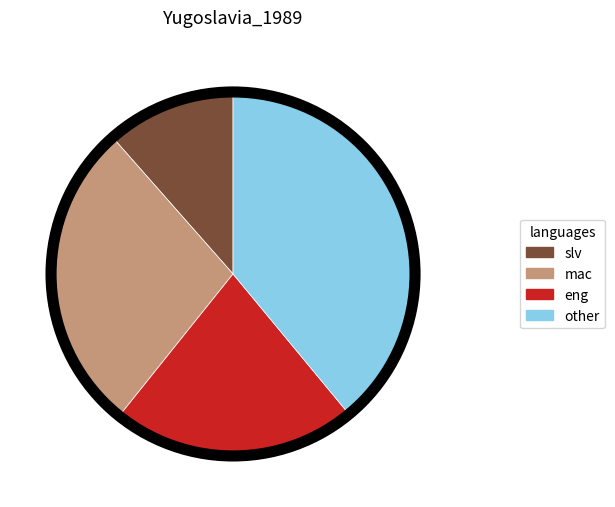

Is there a majority slice in this chart?

No